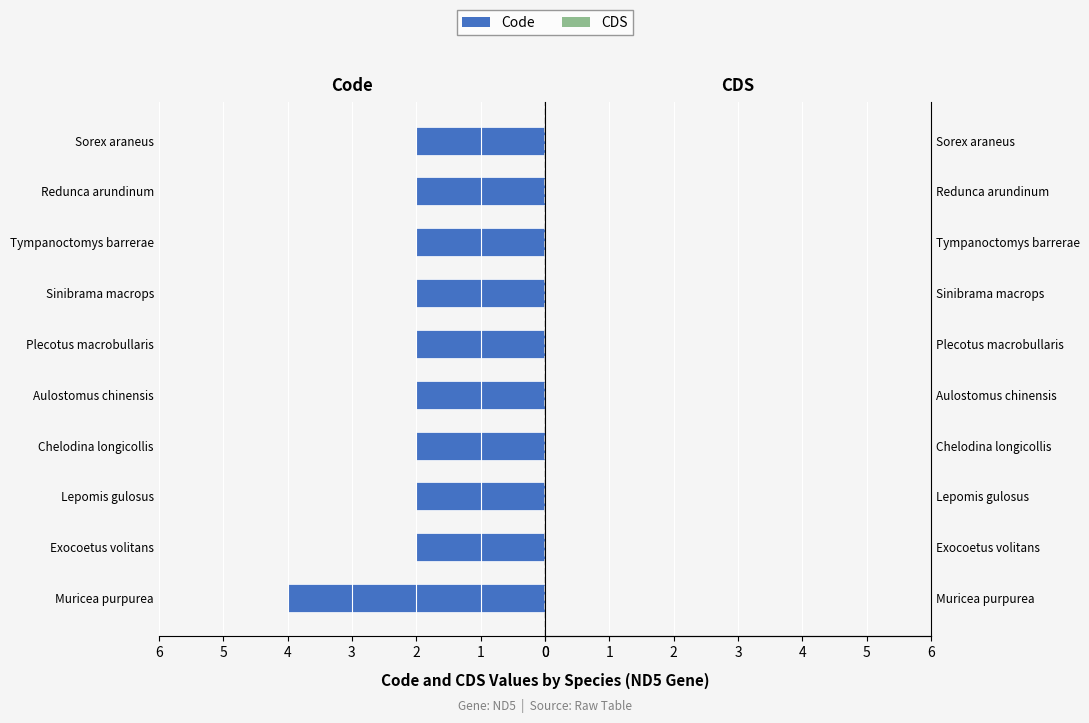

Does the chart contain any negative values?

No